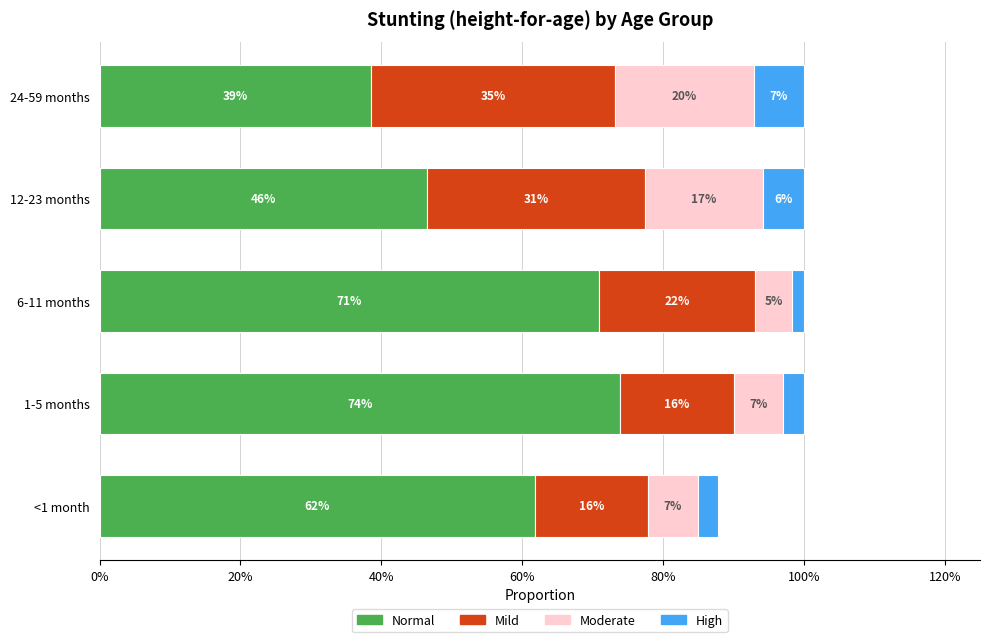

What are all the series names shown in the legend?

Normal, Mild, Moderate, High